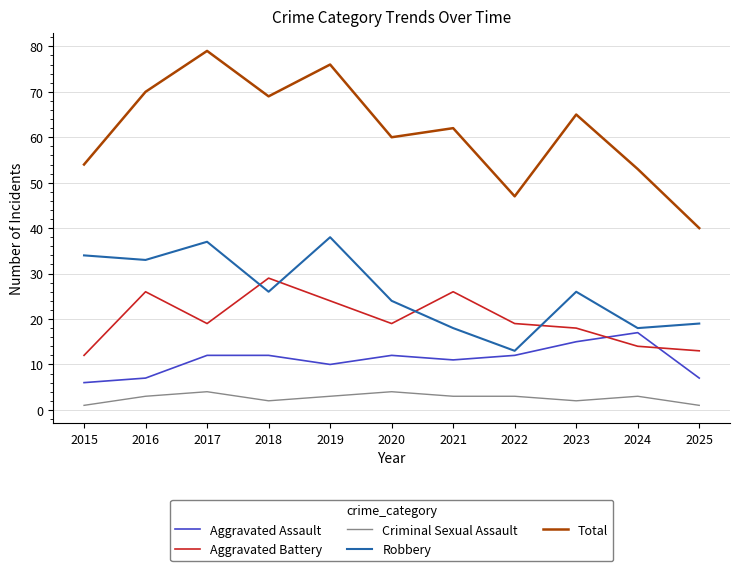

Is the value of Aggravated Assault at 2023 greater than the value of Criminal Sexual Assault at 2021?

Yes